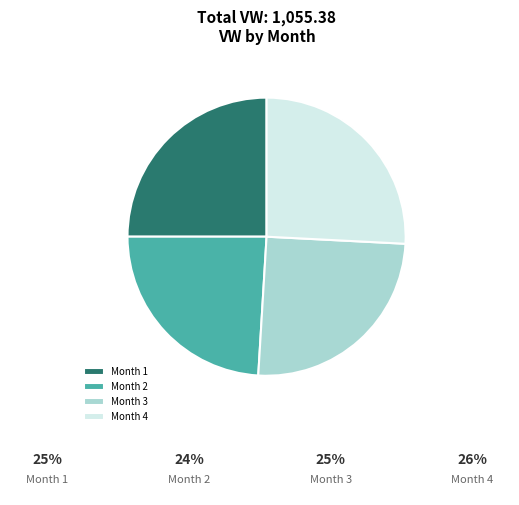

Is there a majority slice in this chart?

No